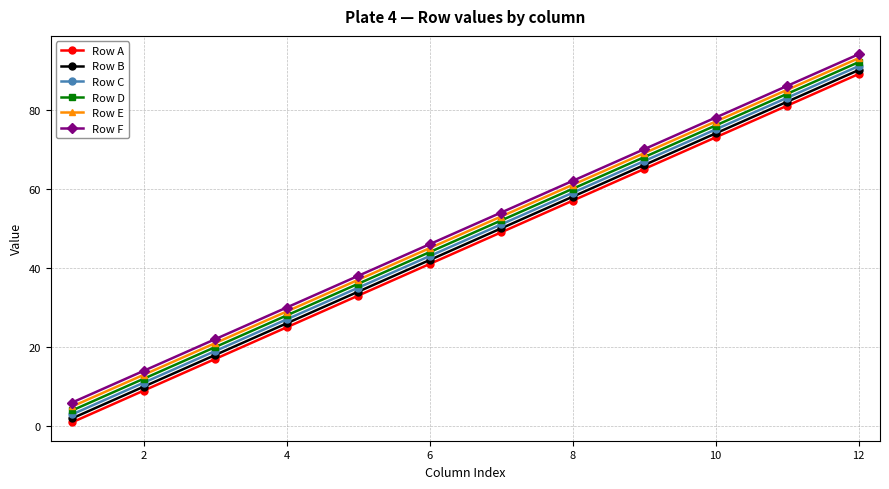

What is the maximum value shown in the chart?

94